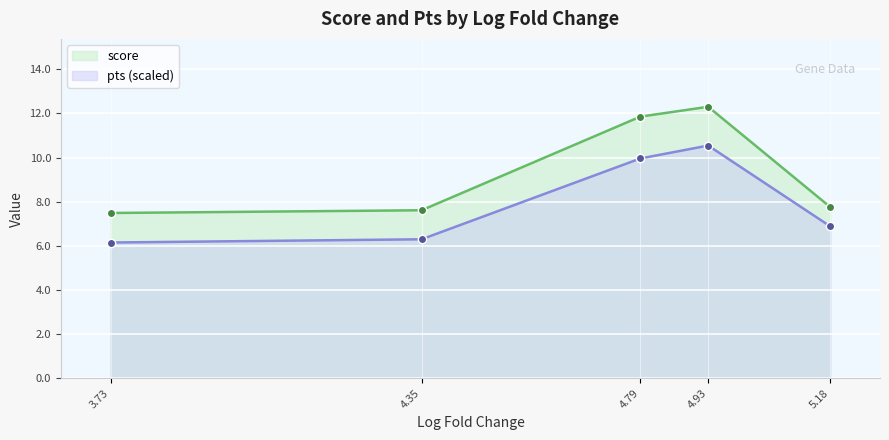

At which label is pts (scaled) closest to 8?

5.18